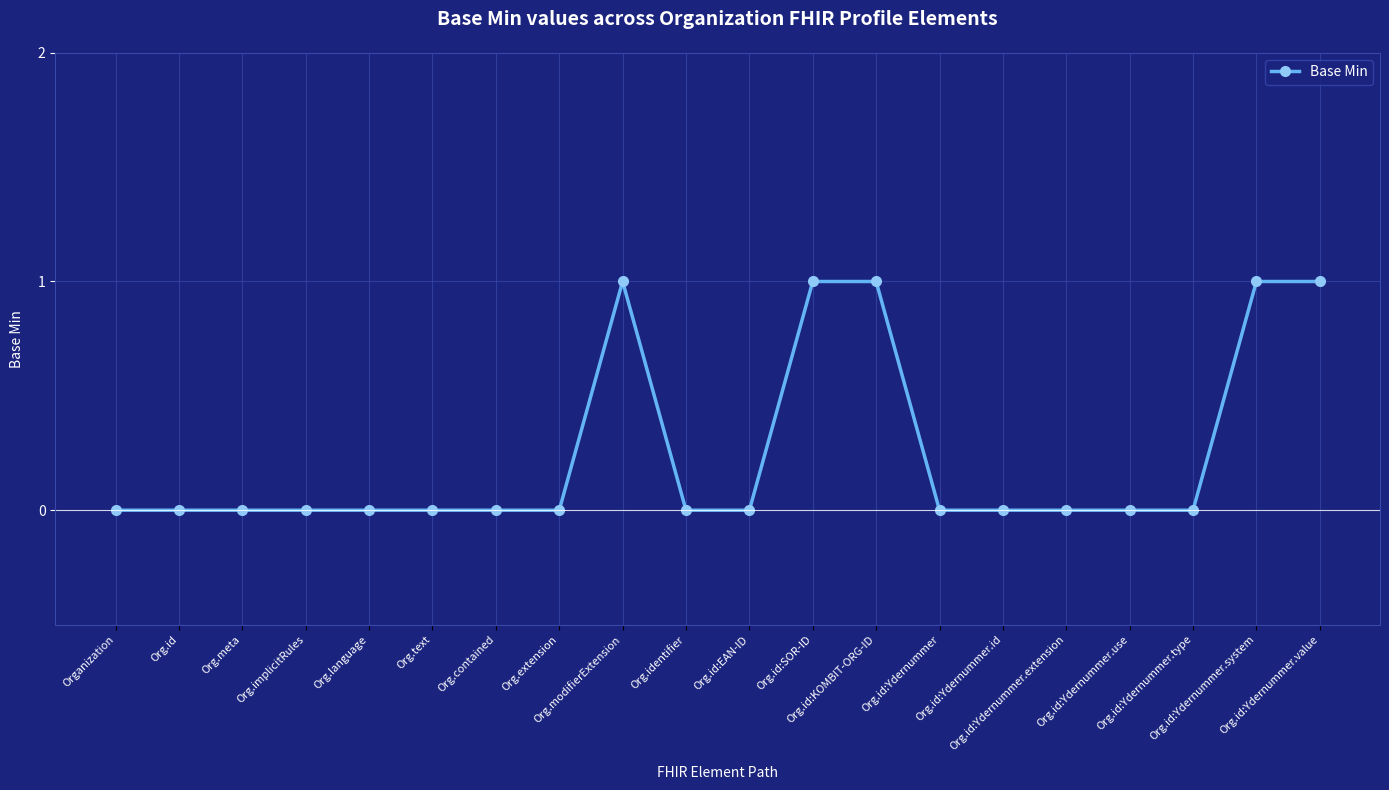

What is the maximum value shown in the chart?

1